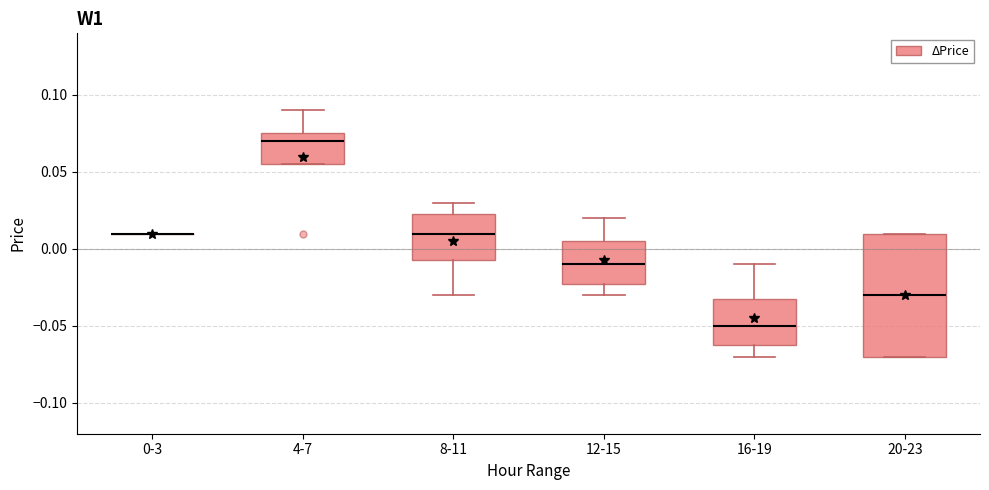

Which box is the tallest, from its lower edge to its upper edge?

20-23